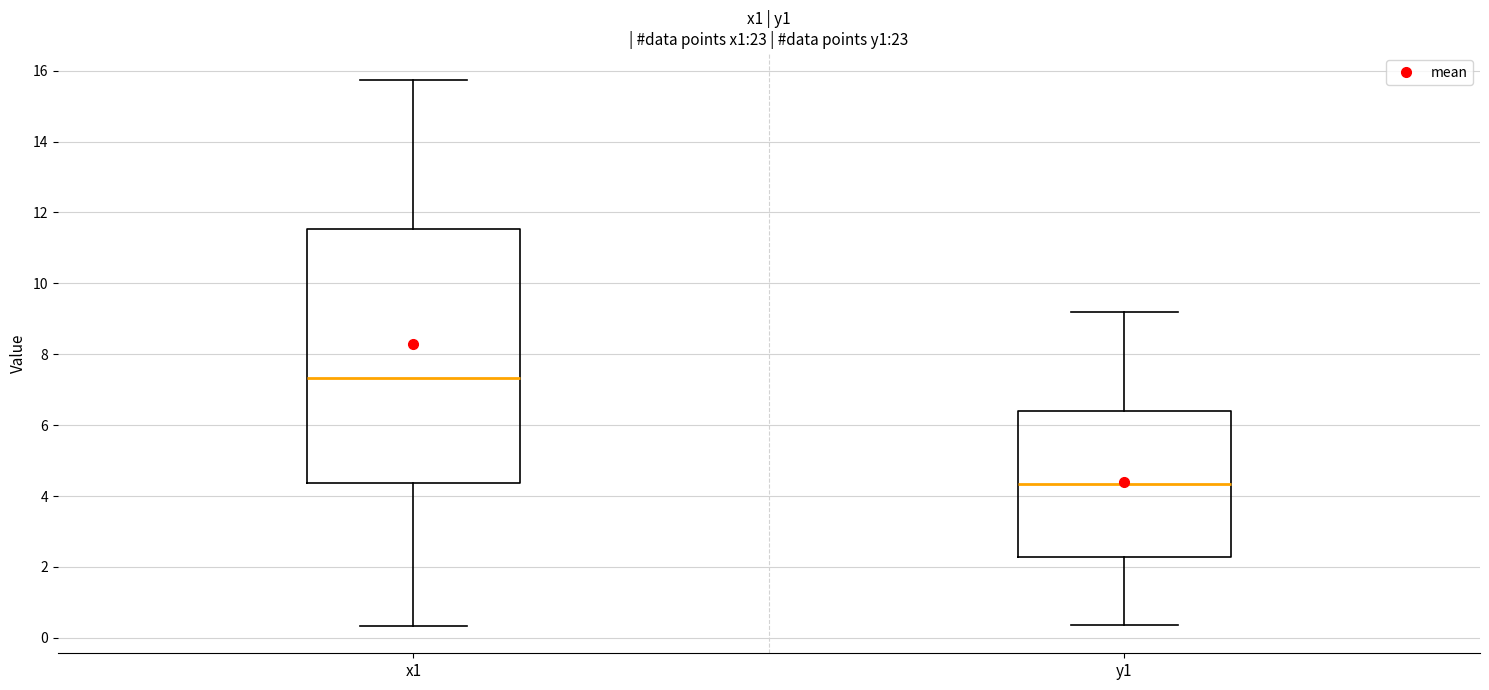

Reading left to right, read every box against the y-axis: the position of its median line, the range the box covers, and the ends of its whiskers. The values are not printed on the chart, so give them approximately, as read against the axis.

x1: median 7.4, box 4.4 to 11.6, whiskers 0.4 to 15.8
y1: median 4.4, box 2.2 to 6.4, whiskers 0.4 to 9.2